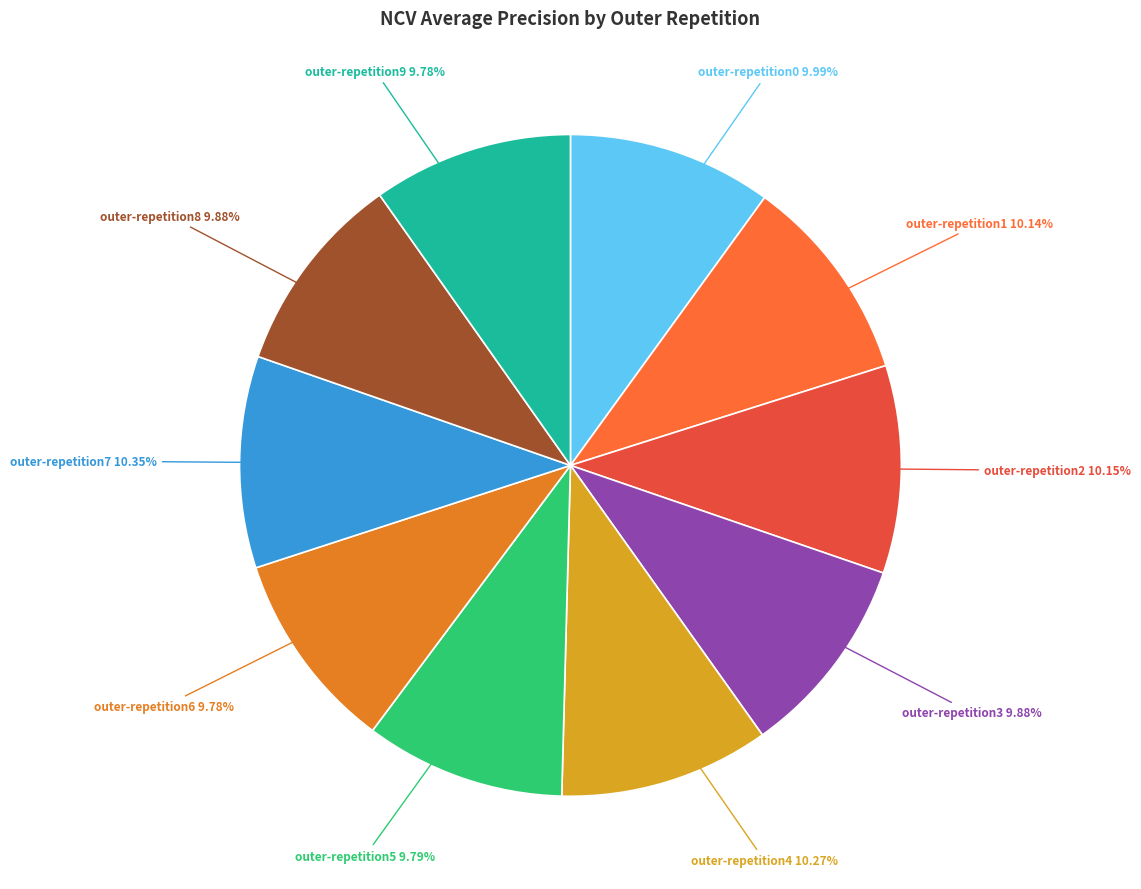

Count the number of slices in the pie.

10